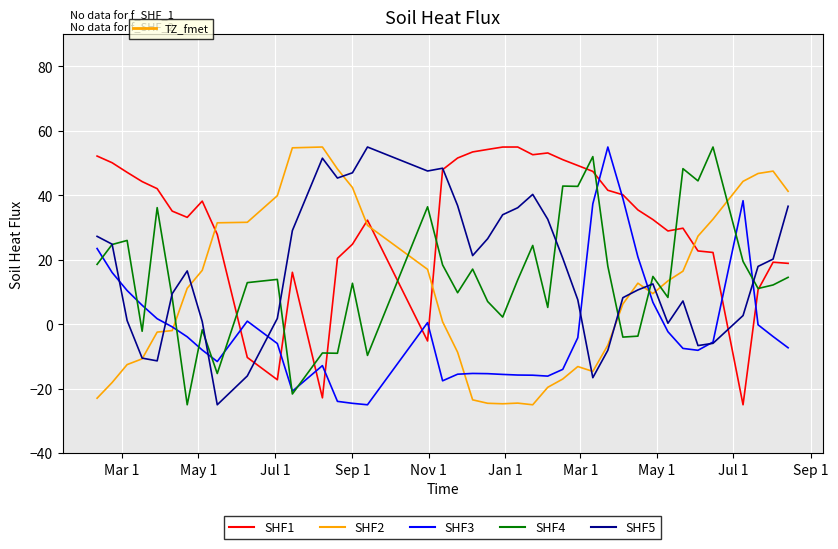

Which series has the largest total across all categories?

SHF1